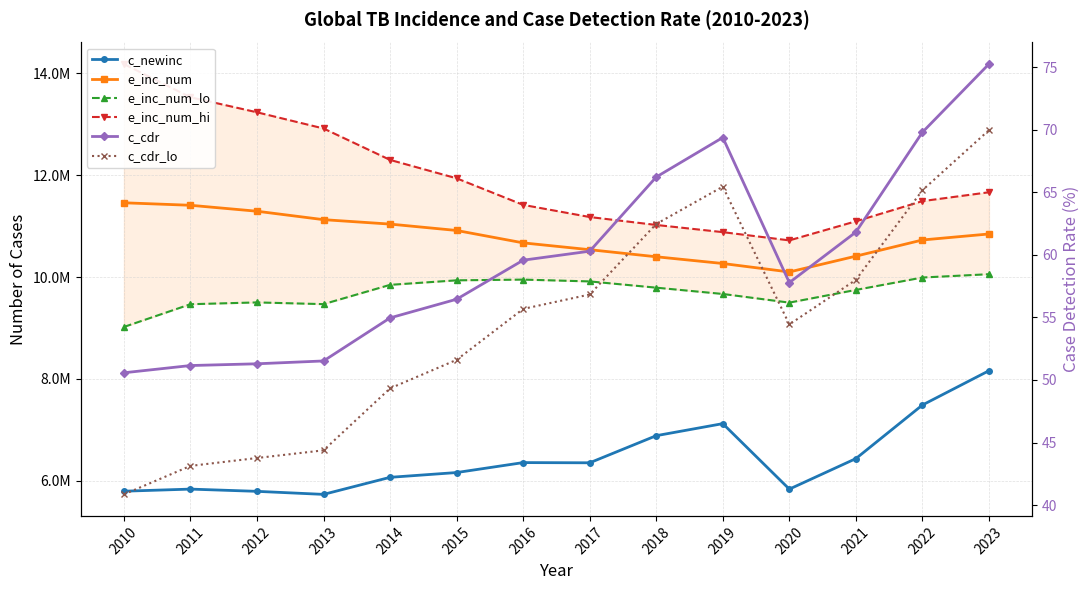

How many lines are shown in the chart?

6